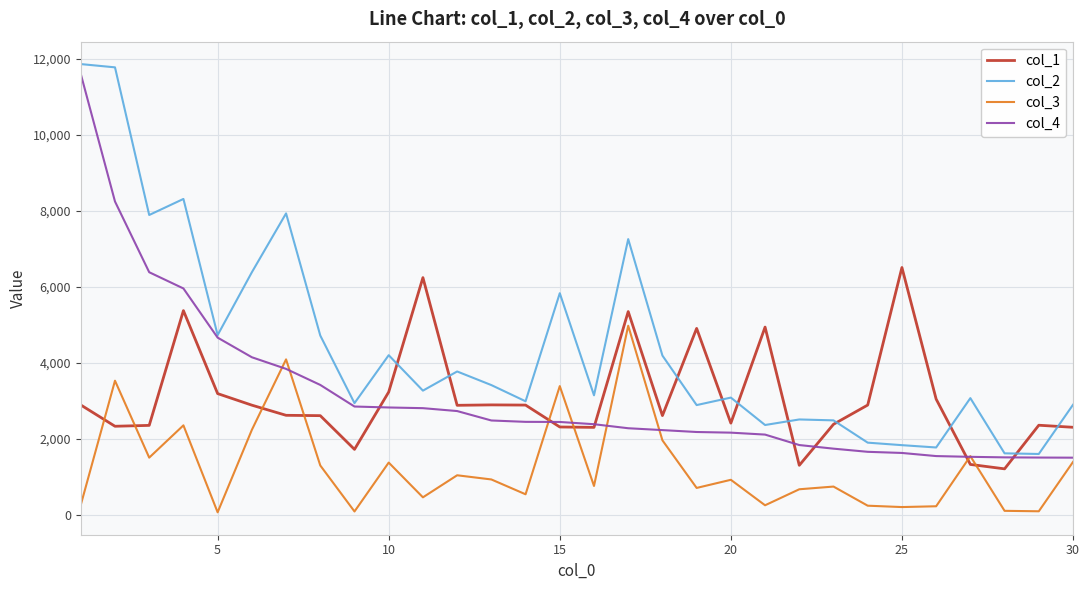

Which series has the largest range (max minus min)?

col_2